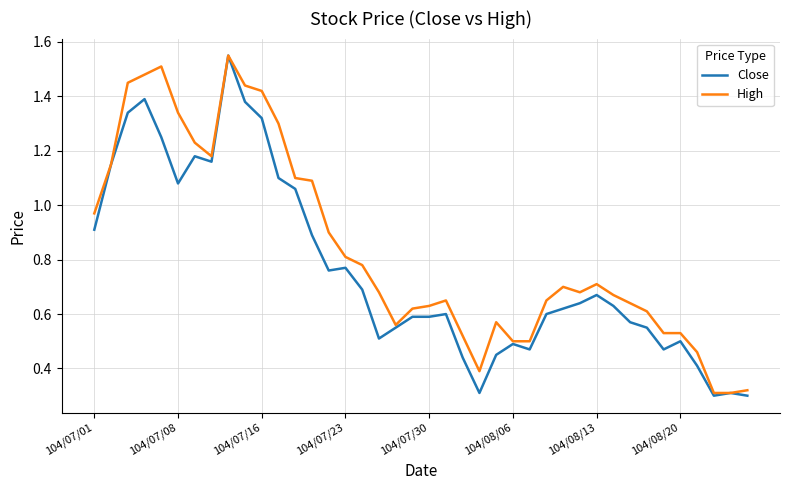

Which series has the largest total across all categories?

High